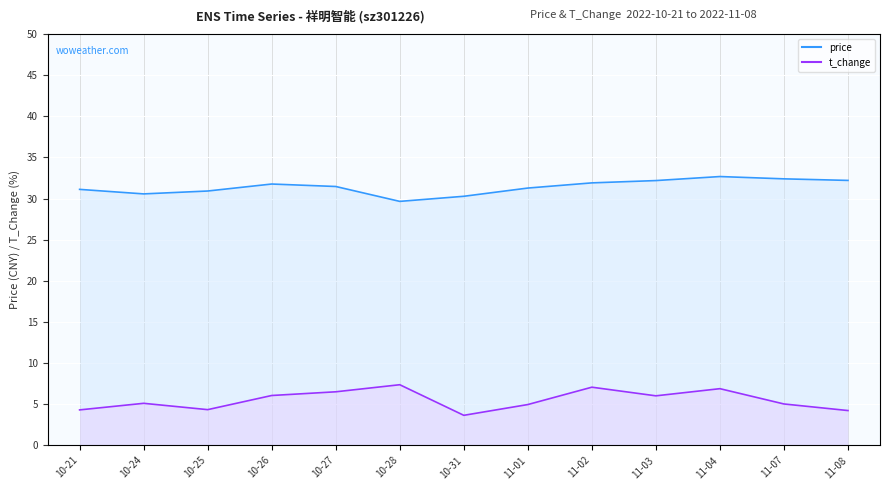

Is the value of price at 11-04 greater than the value of t_change at 11-04?

Yes